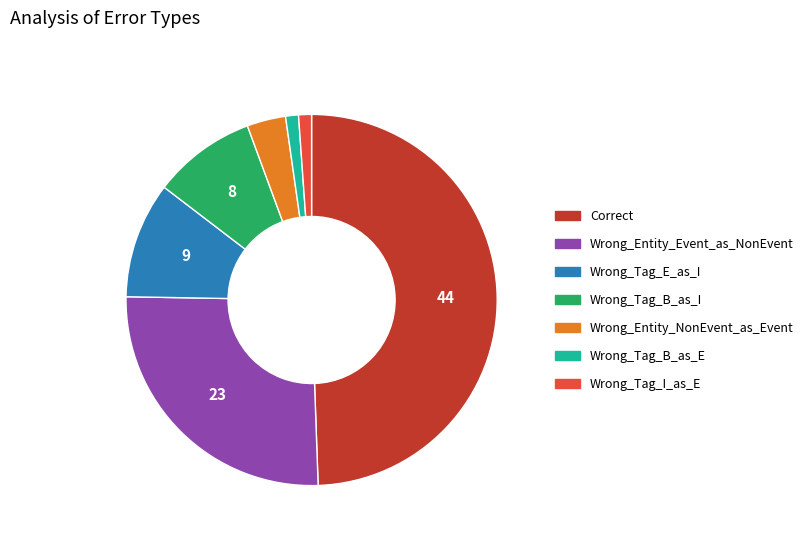

How many segments does this pie chart have?

7